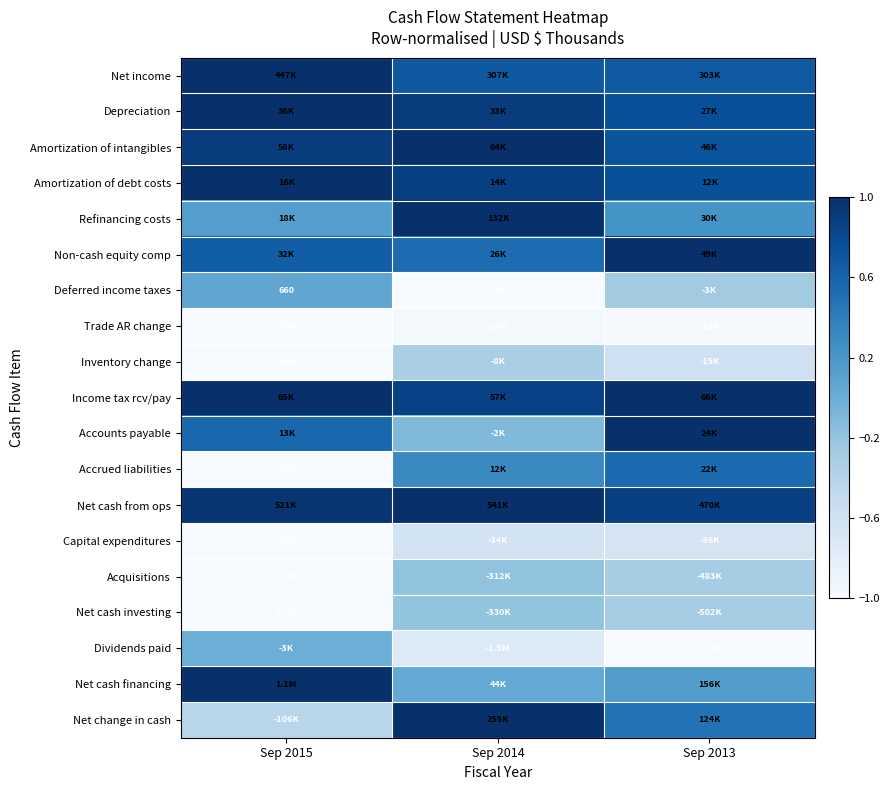

What is the total value across all series at Sep 2015?

10.4